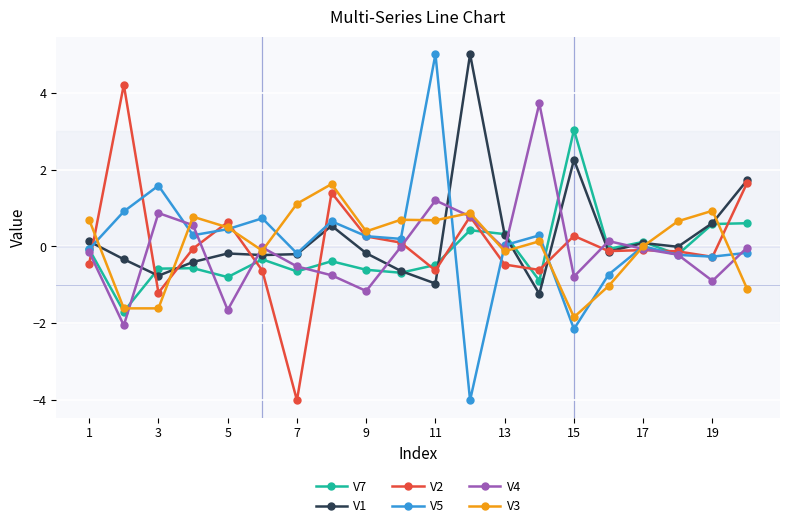

Which series has the largest range (max minus min)?

V5